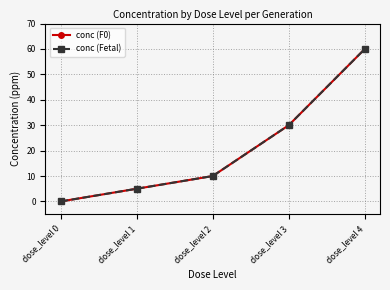

Is this an area chart (filled region under the line)?

No